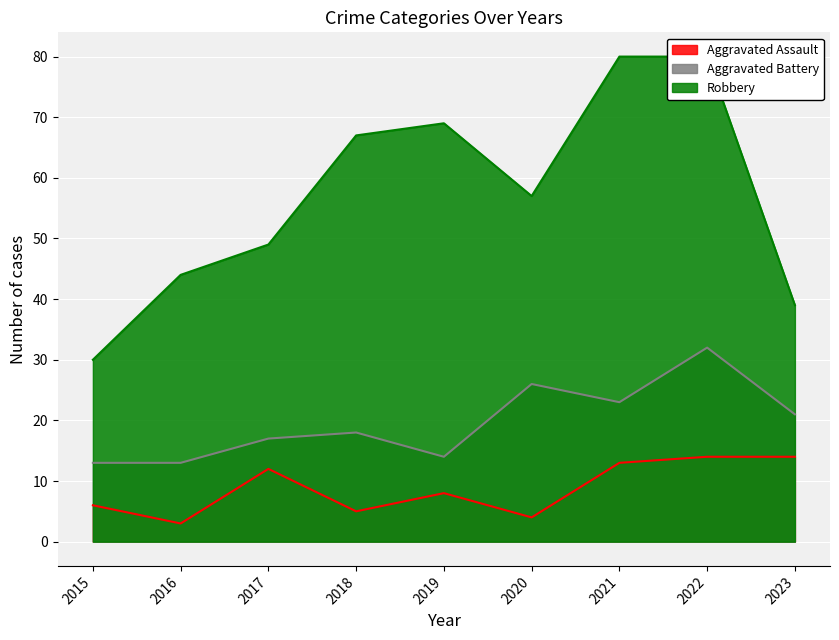

How many lines are shown in the chart?

3